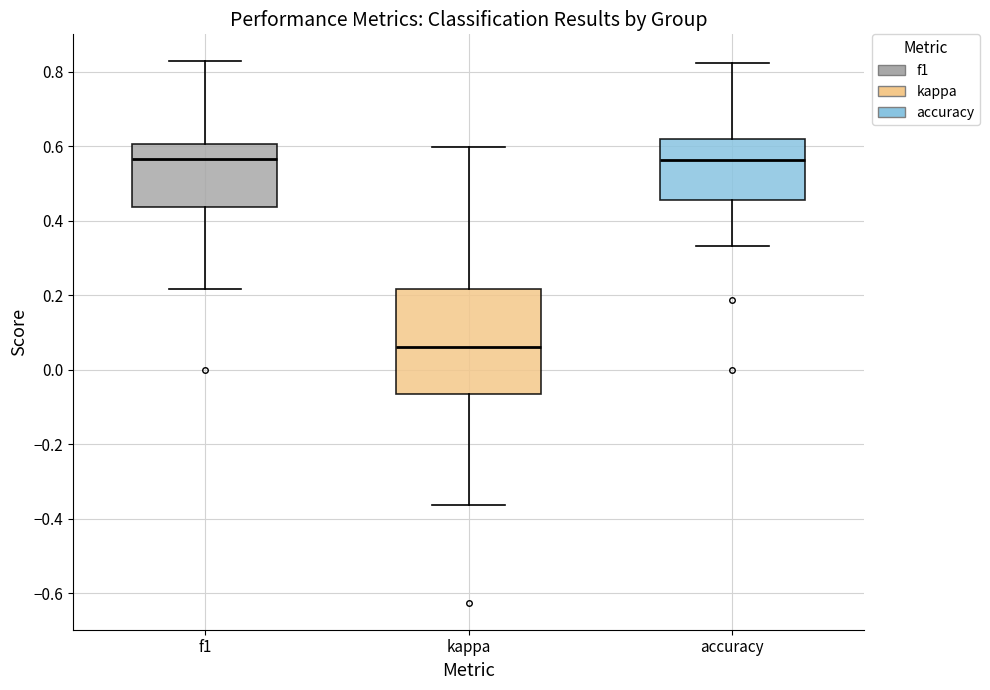

Which box is the tallest, from its lower edge to its upper edge?

kappa